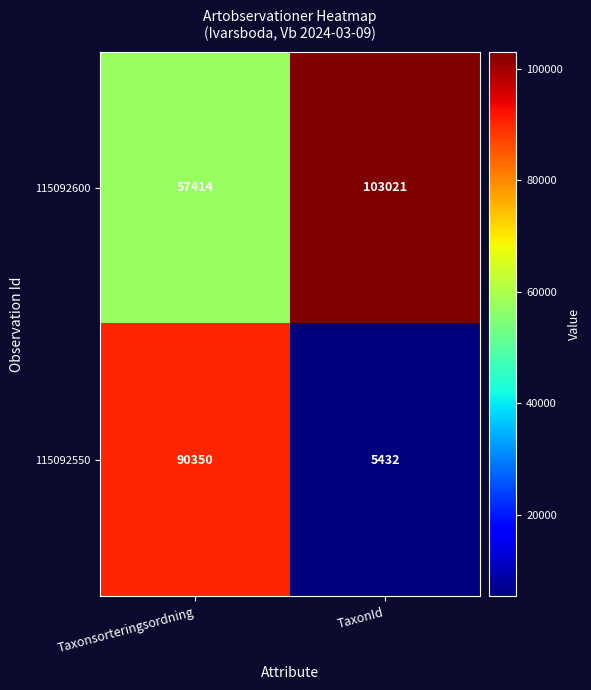

How many series are shown in this chart?

2